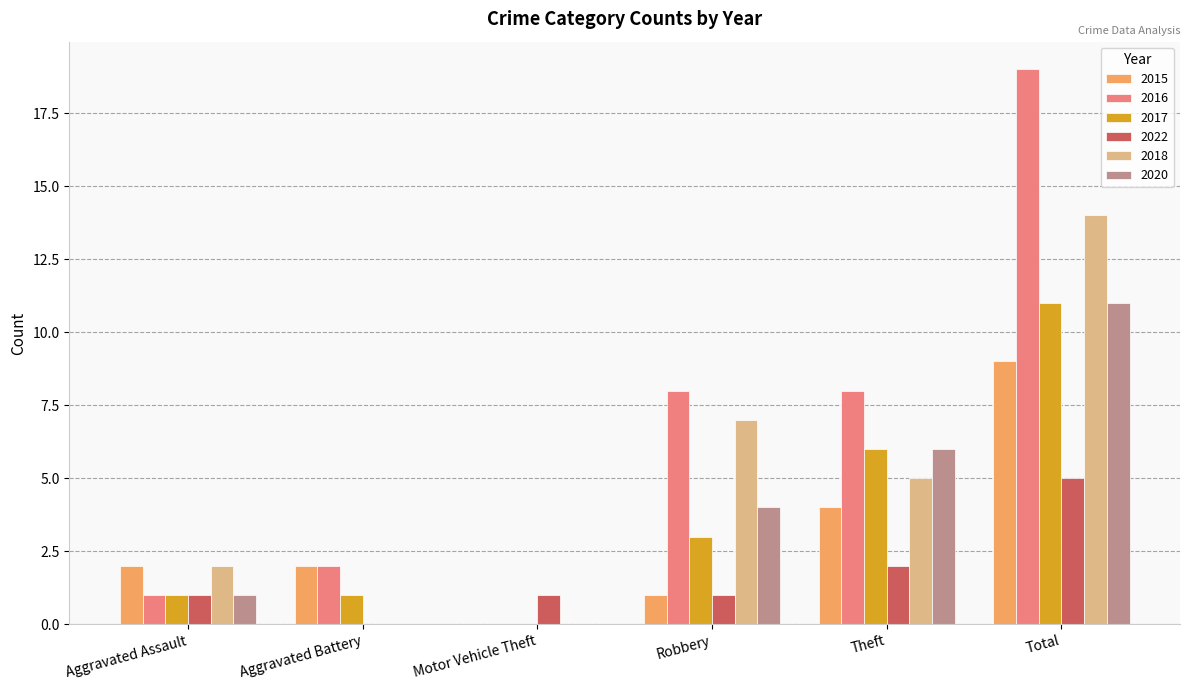

Which category has the highest value in the 2017 series?

Total